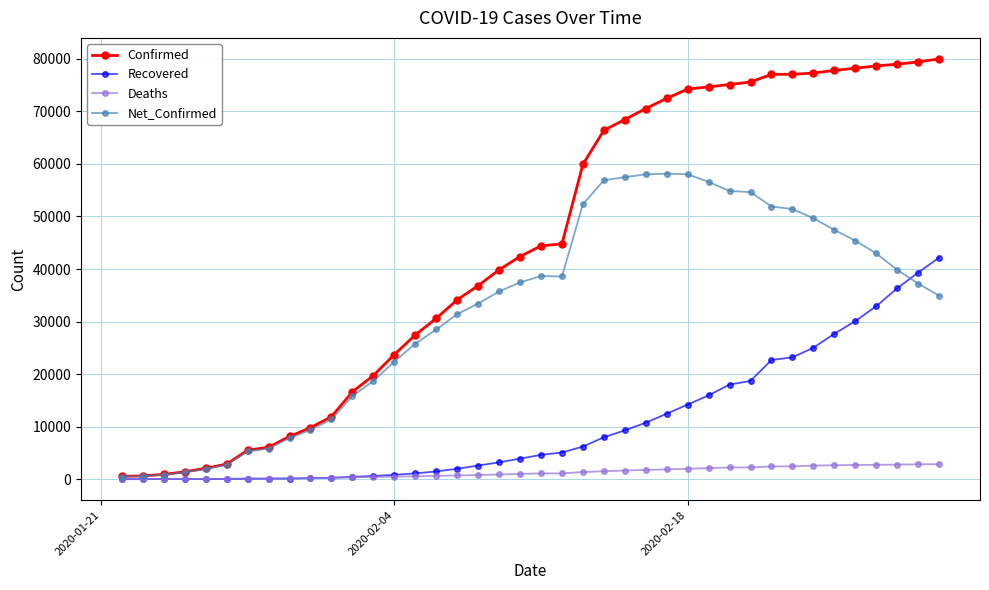

Which series has the largest total across all categories?

Confirmed